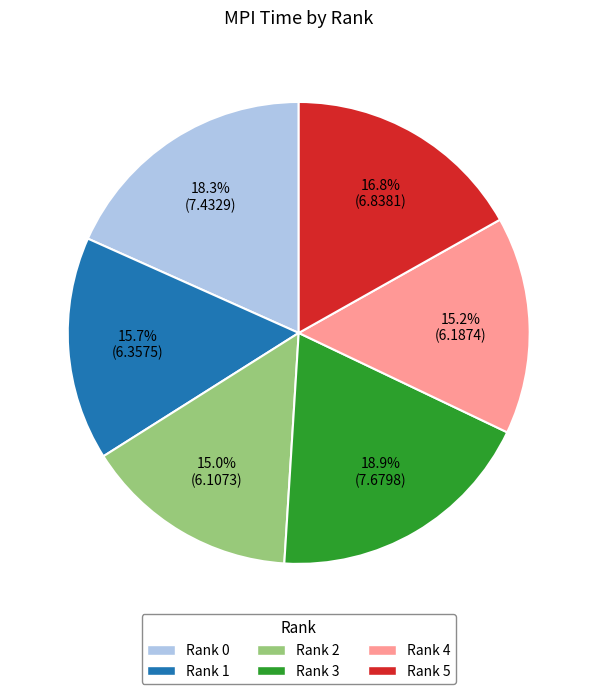

To the nearest percent, what is the average slice percentage?

17%